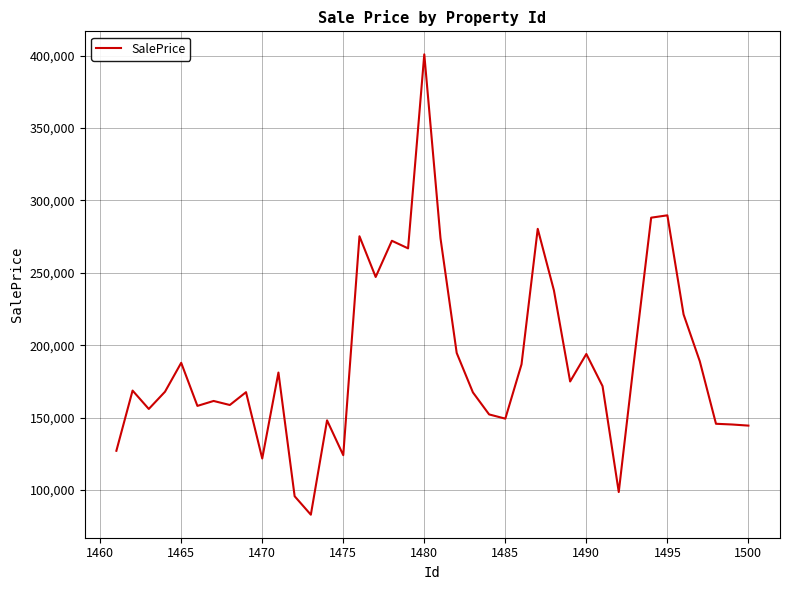

What is the maximum value shown in the chart?

400952.4